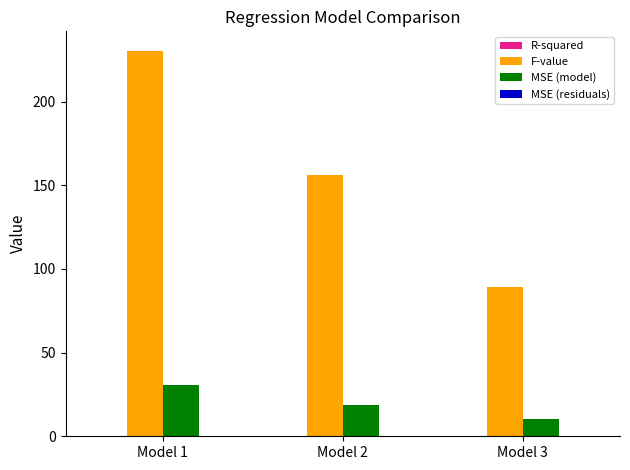

How many series are shown in this chart?

4